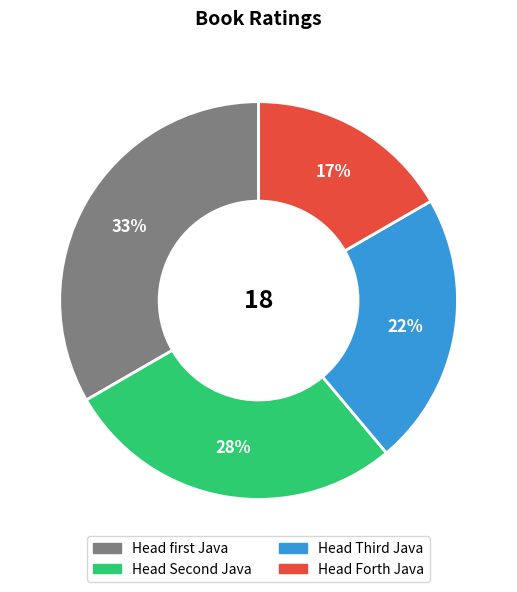

How many slices are in this pie chart?

4